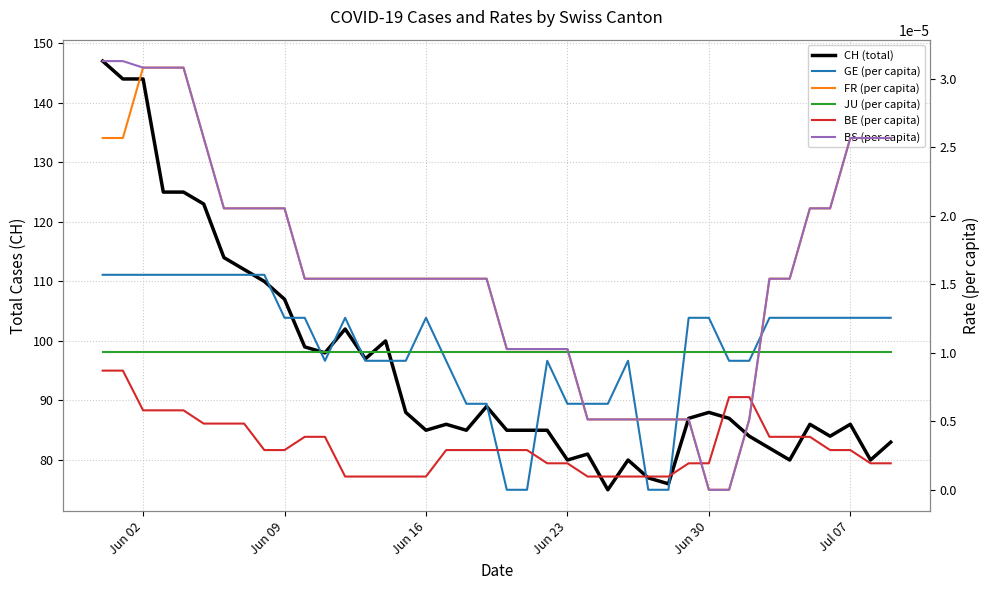

Reading left to right, transcribe all the data shown in this chart.

CH: 147.0	144.0	144.0	125.0	125.0	123.0	114.0	112.0	110.0	107.0	99.0	98.0	102.0	97.0	100.0	88.0	85.0	86.0	85.0	89.0	85.0	85.0	85.0	80.0	81.0	75.0	80.0	77.0	76.0	87.0	88.0	87.0	84.0	82.0	80.0	86.0	84.0	86.0	80.0	83.0
GE (per capita): 0.0	0.0	0.0	0.0	0.0	0.0	0.0	0.0	0.0	0.0	0.0	0.0	0.0	0.0	0.0	0.0	0.0	0.0	0.0	0.0	0.0	0.0	0.0	0.0	0.0	0.0	0.0	0.0	0.0	0.0	0.0	0.0	0.0	0.0	0.0	0.0	0.0	0.0	0.0	0.0
FR (per capita): 0.0	0.0	0.0	0.0	0.0	0.0	0.0	0.0	0.0	0.0	0.0	0.0	0.0	0.0	0.0	0.0	0.0	0.0	0.0	0.0	0.0	0.0	0.0	0.0	0.0	0.0	0.0	0.0	0.0	0.0	0.0	0.0	0.0	0.0	0.0	0.0	0.0	0.0	0.0	0.0
JU (per capita): 0.0	0.0	0.0	0.0	0.0	0.0	0.0	0.0	0.0	0.0	0.0	0.0	0.0	0.0	0.0	0.0	0.0	0.0	0.0	0.0	0.0	0.0	0.0	0.0	0.0	0.0	0.0	0.0	0.0	0.0	0.0	0.0	0.0	0.0	0.0	0.0	0.0	0.0	0.0	0.0
BE (per capita): 0.0	0.0	0.0	0.0	0.0	0.0	0.0	0.0	0.0	0.0	0.0	0.0	0.0	0.0	0.0	0.0	0.0	0.0	0.0	0.0	0.0	0.0	0.0	0.0	0.0	0.0	0.0	0.0	0.0	0.0	0.0	0.0	0.0	0.0	0.0	0.0	0.0	0.0	0.0	0.0
BS (per capita): 0.0	0.0	0.0	0.0	0.0	0.0	0.0	0.0	0.0	0.0	0.0	0.0	0.0	0.0	0.0	0.0	0.0	0.0	0.0	0.0	0.0	0.0	0.0	0.0	0.0	0.0	0.0	0.0	0.0	0.0	0.0	0.0	0.0	0.0	0.0	0.0	0.0	0.0	0.0	0.0